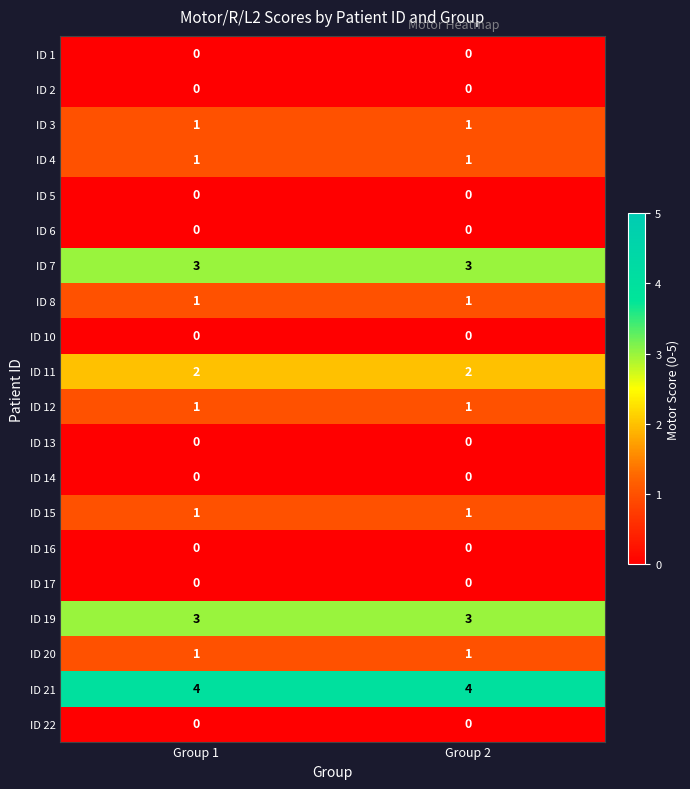

What is the total value across all series at Group 2?

18